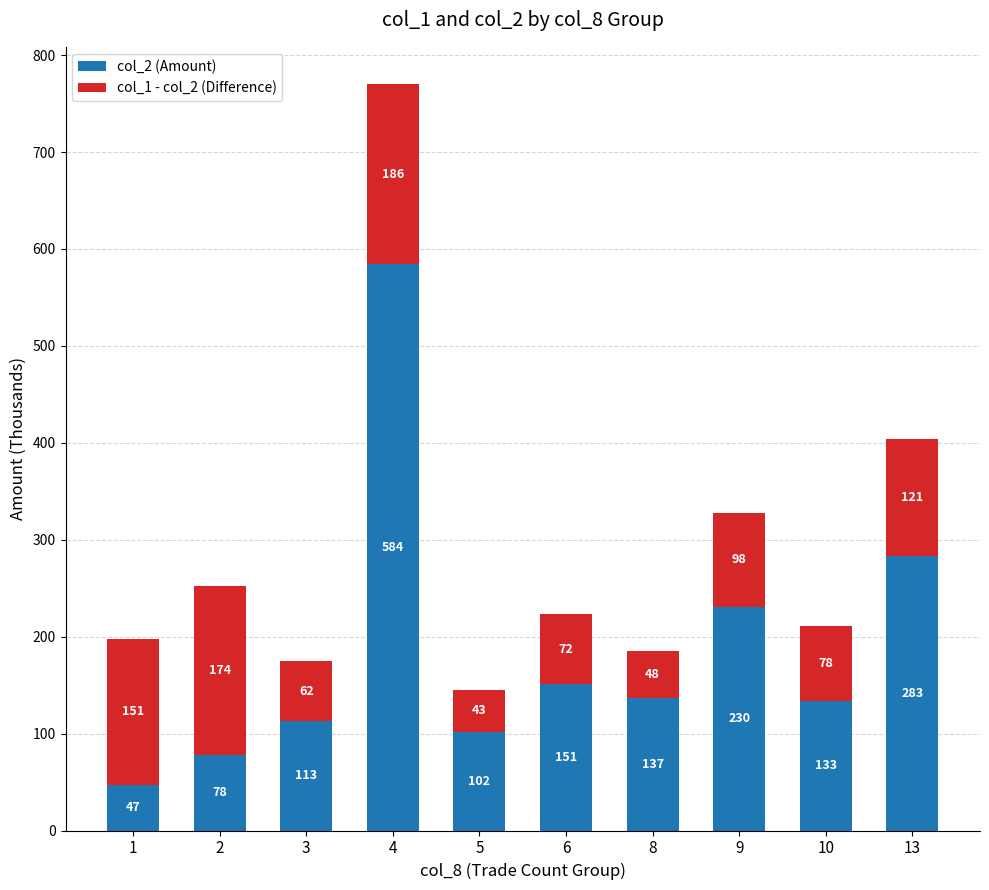

Count the number of categories in the chart.

10